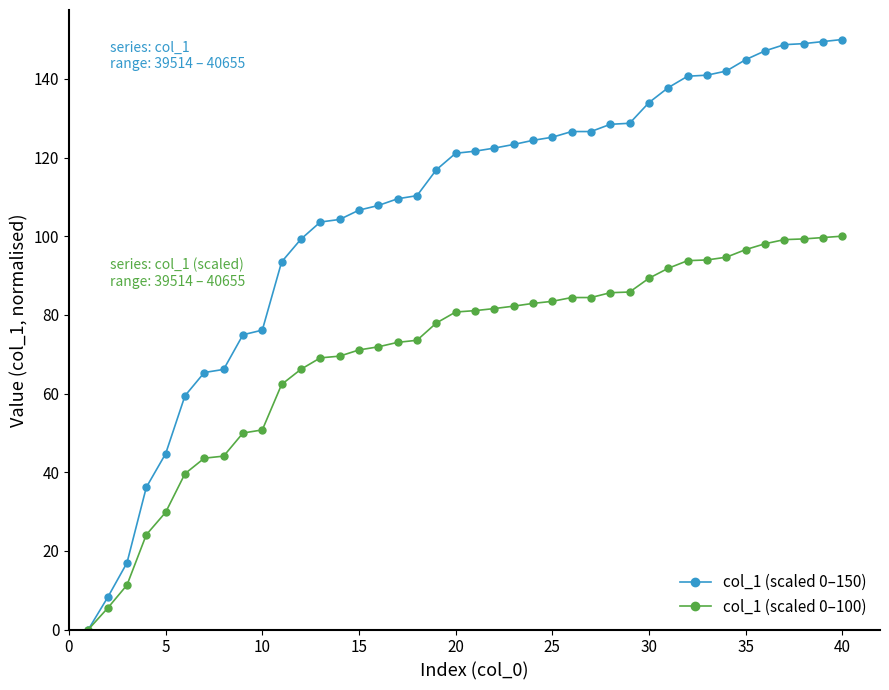

What is the difference between the maximum and second lowest values in the col_1 (scaled 0–100) series?

94.6